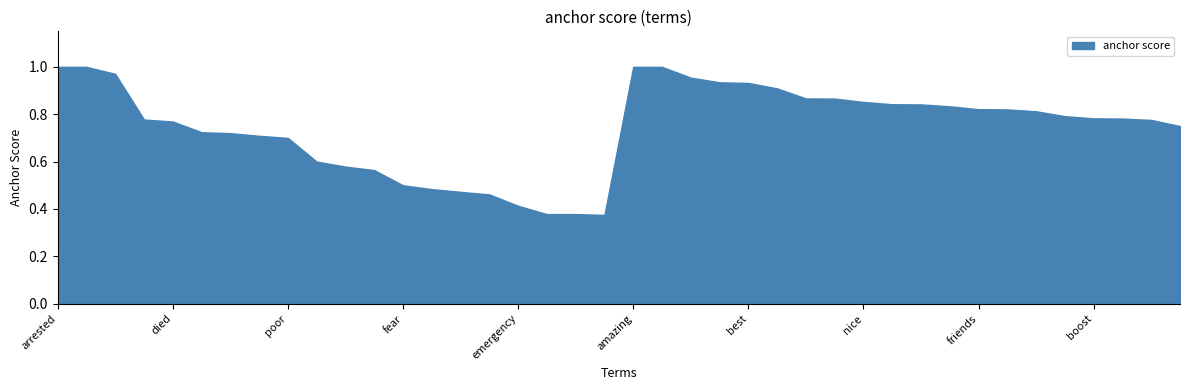

What is the maximum value for positive anchor score?

1.0